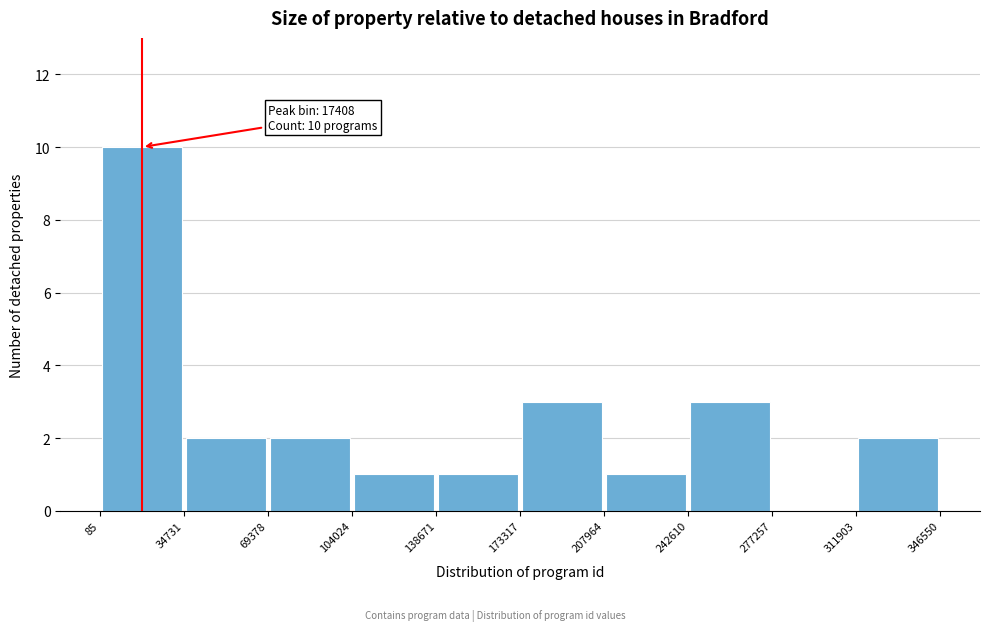

Over which range of the x-axis is the bar tallest?

85 to 34731